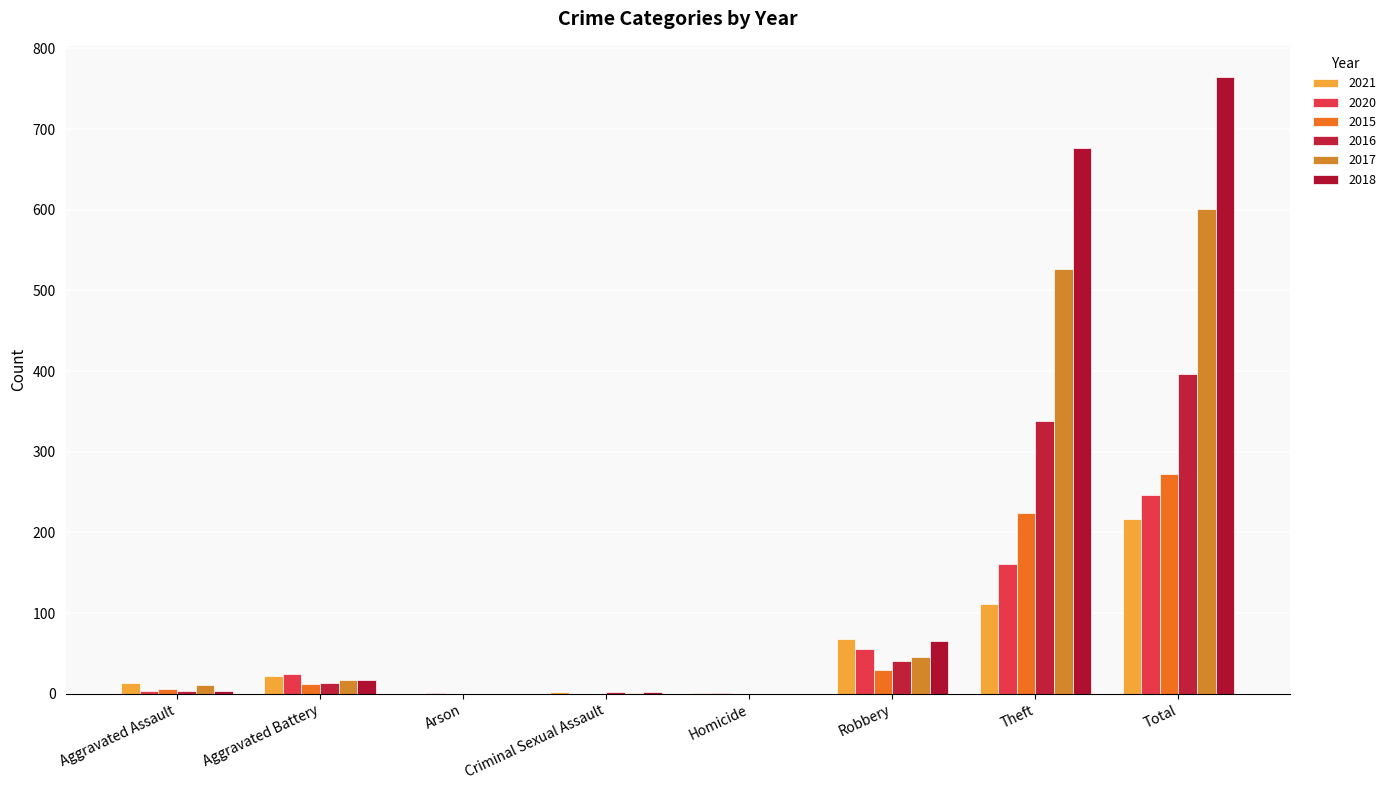

True or false: 2015 has a value of 0 at Criminal Sexual Assault.

True